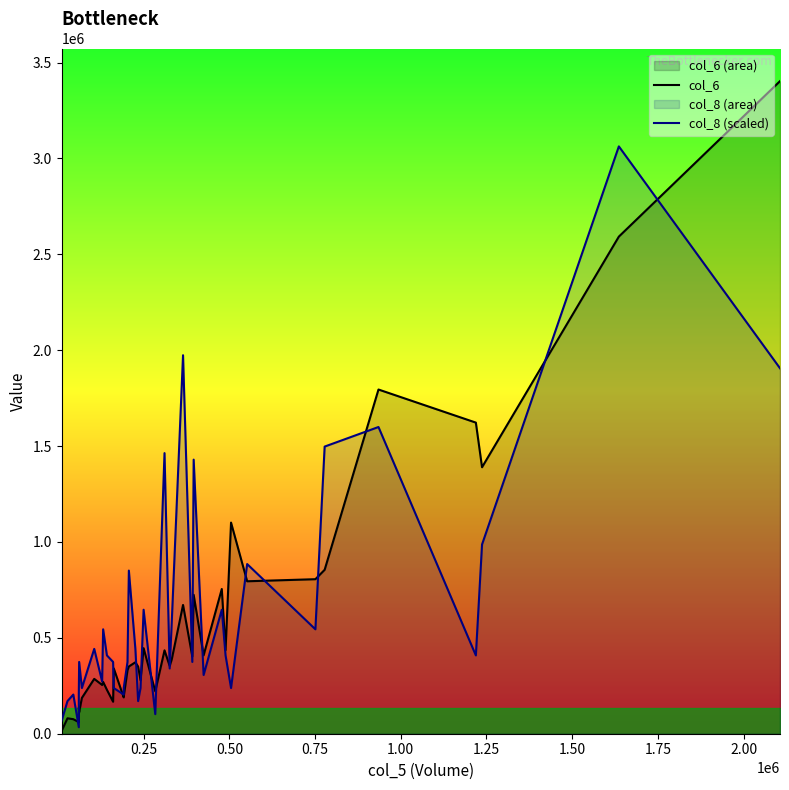

Does the chart display data point markers on the line(s)?

No